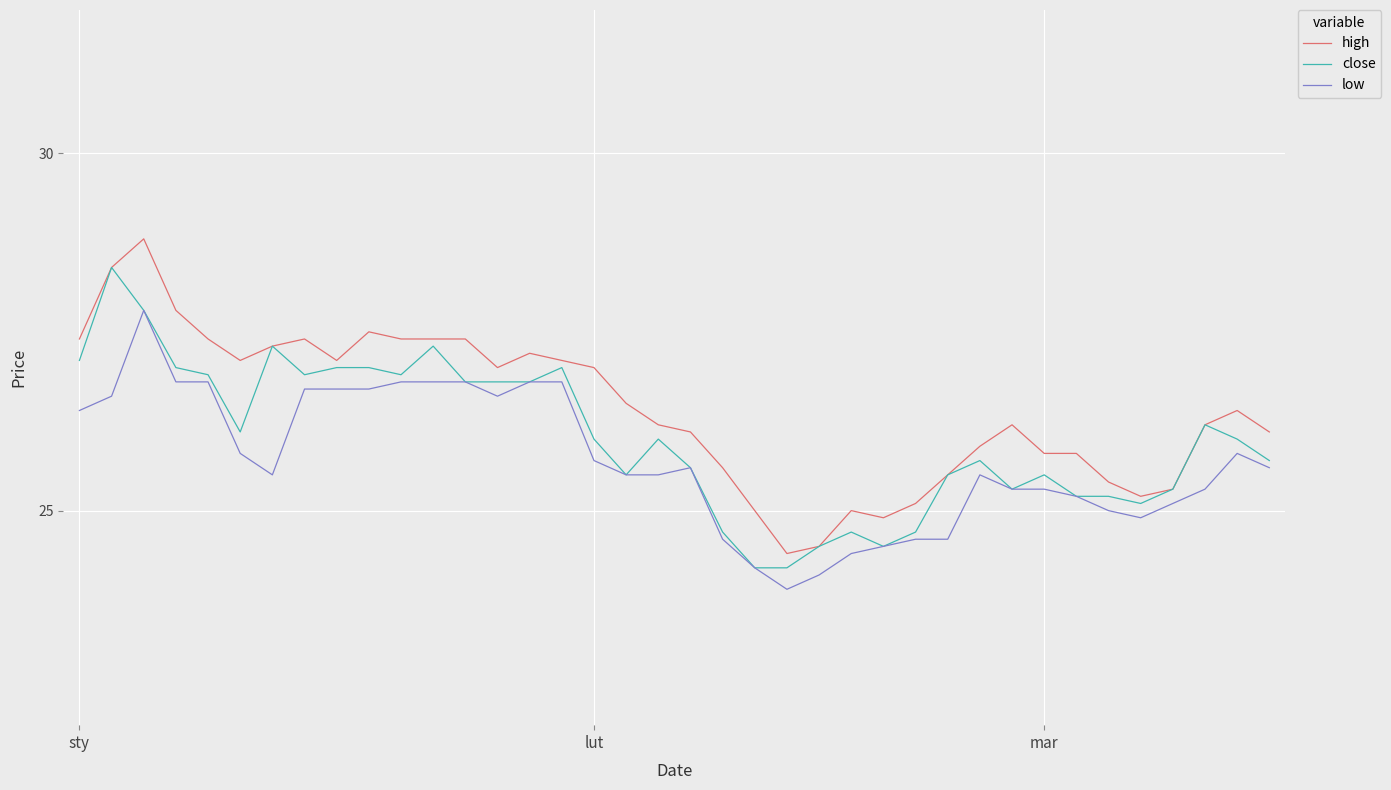

At how many categories does at least one series exceed 26?

24